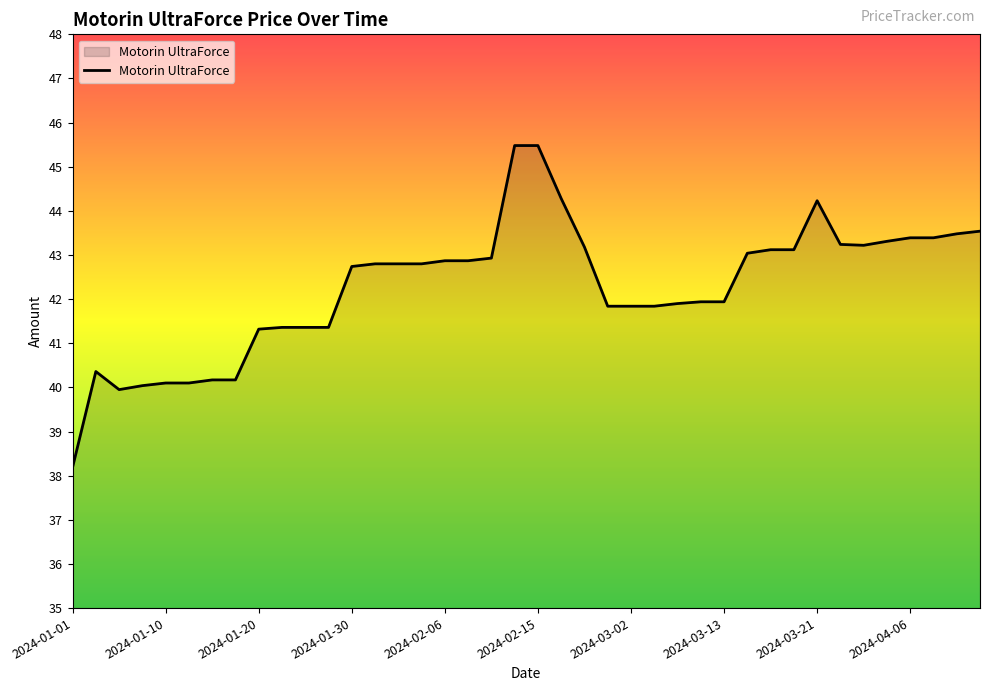

What is the difference between the maximum and minimum values?

7.3